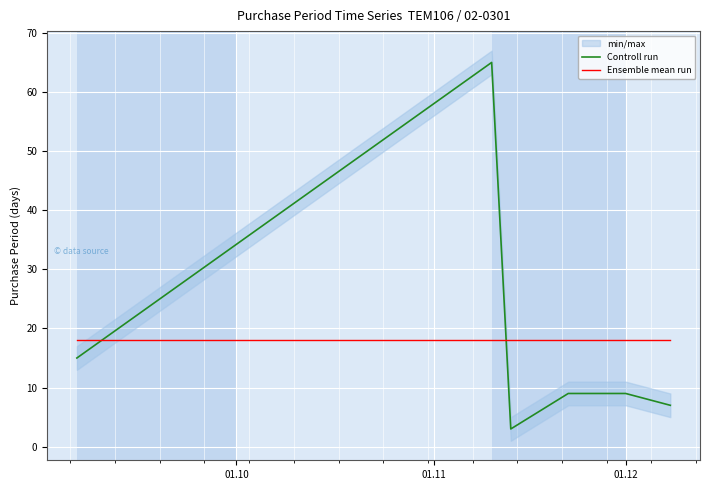

Which series ends up on top after the final intersection of Ensemble mean run and Controll run?

Ensemble mean run